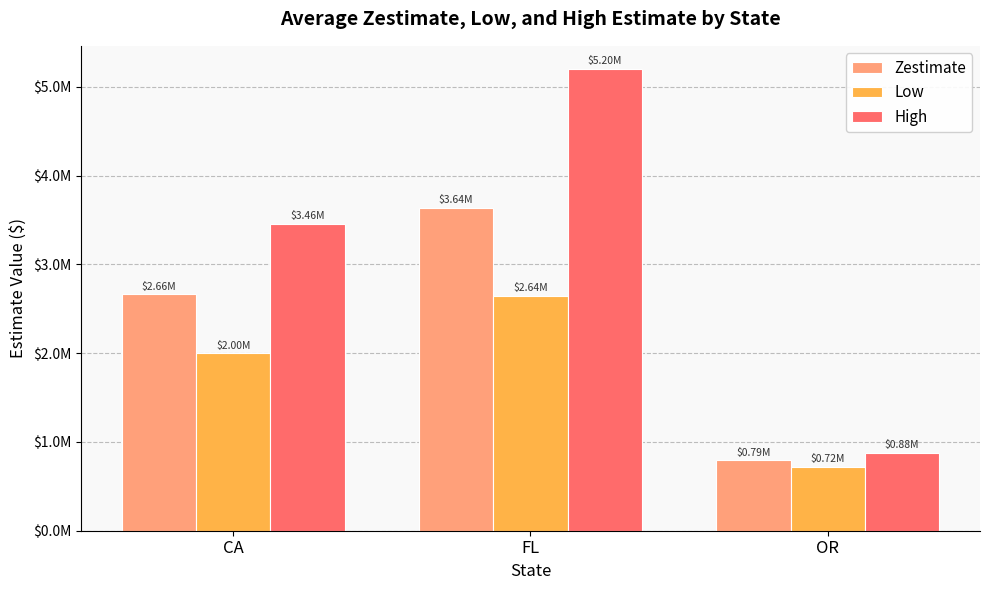

Which series has the largest total across all categories?

High